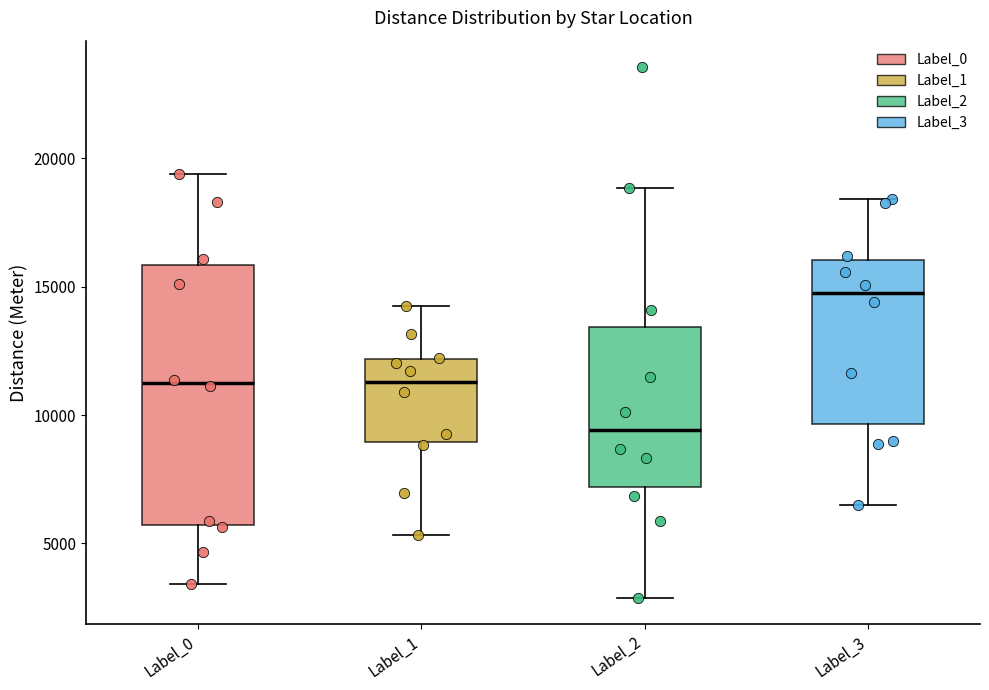

Where does the median line of the box for Label_2 sit on the y-axis? The values are not printed on the chart, so give them approximately, as read against the axis.

9500